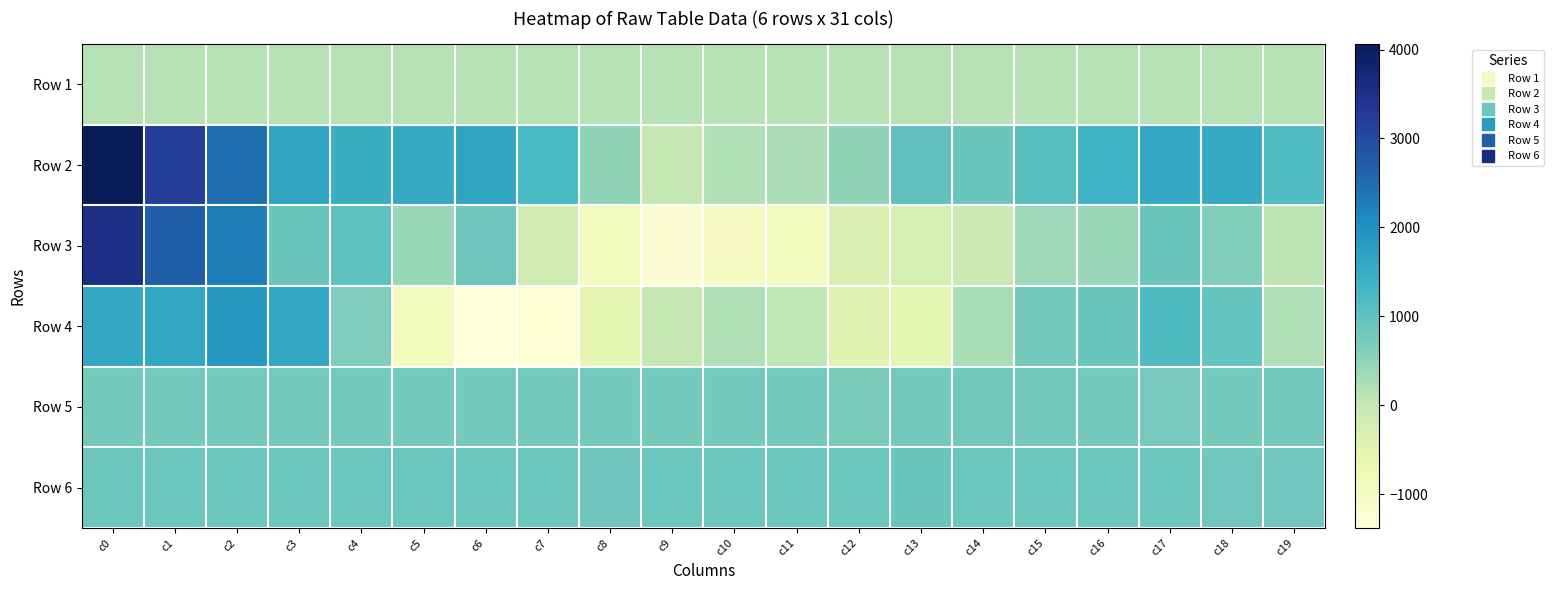

What is the total value across all series at c13?

1968.3